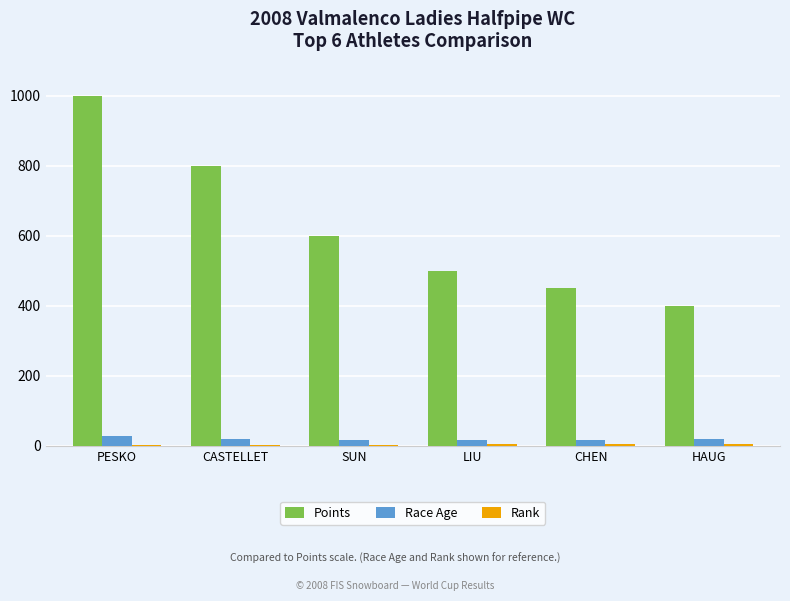

Between CHEN and HAUG, which series saw the biggest shift?

Points